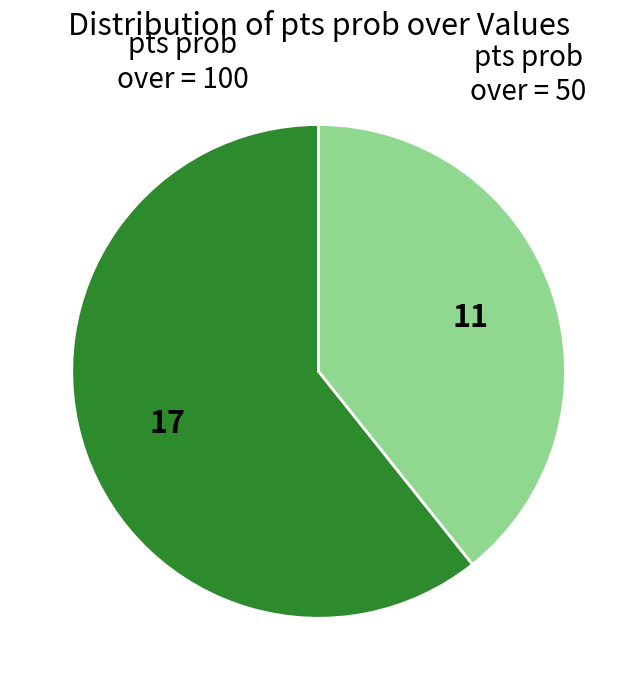

Which category has the smallest portion of the pie?

pts prob over = 50